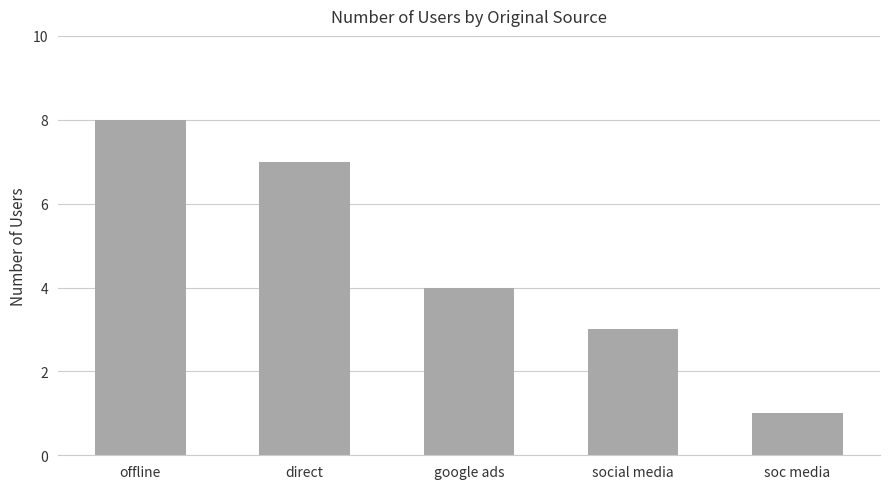

How many series are shown in this chart?

1